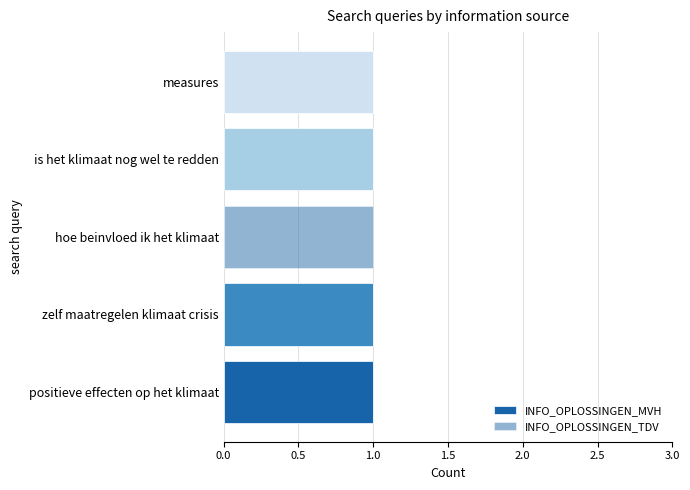

True or false: INFO_OPLOSSINGEN_MVH has a value of 0 at zelf maatregelen klimaat crisis.

False